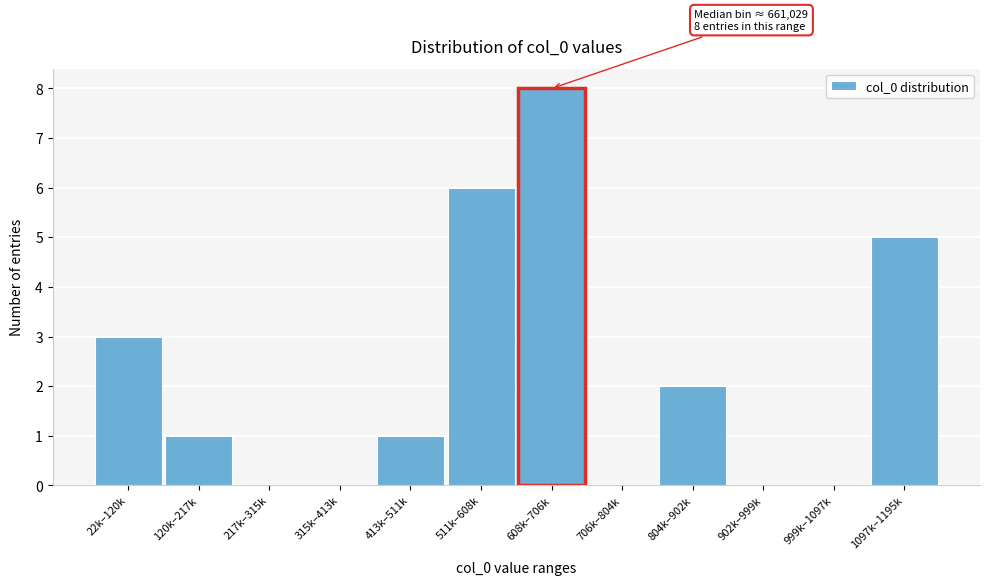

Reading left to right, list all the values displayed in this chart.

22k–120k=3	120k–217k=1	217k–315k=0	315k–413k=0	413k–511k=1	511k–608k=6	608k–706k=8	706k–804k=0	804k–902k=2	902k–999k=0	999k–1097k=0	1097k–1195k=5